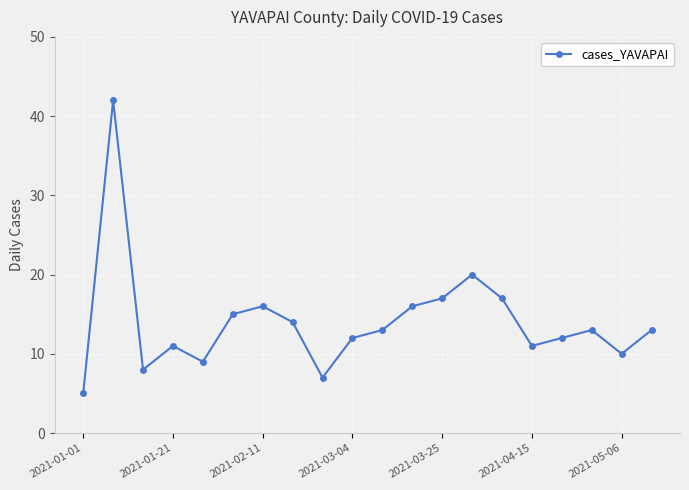

What is the maximum value shown in the chart?

42